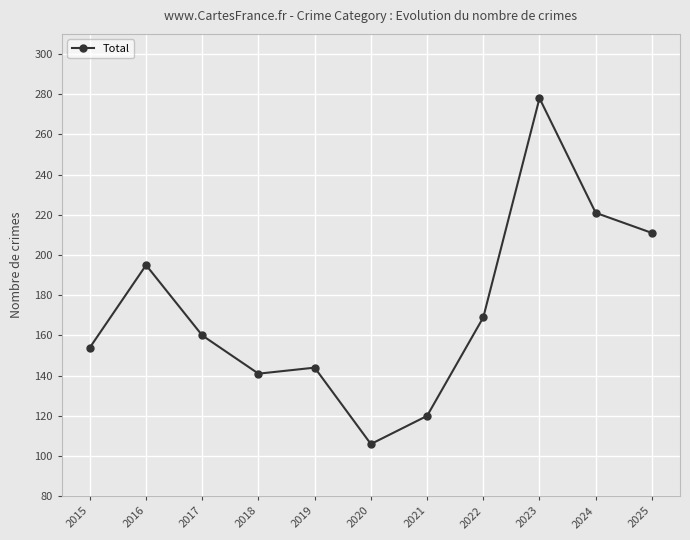

Between 2025 and 2019, which is larger?

2025